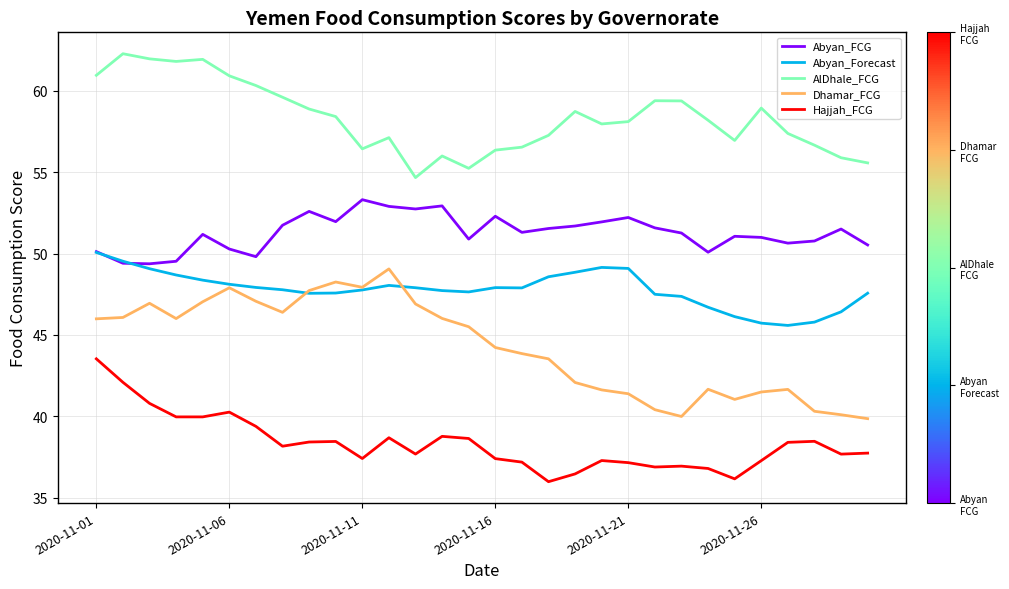

List the series in order of their overall mean, highest first.

AlDhale_FCG, Abyan_FCG, Abyan_Forecast, Dhamar_FCG, Hajjah_FCG